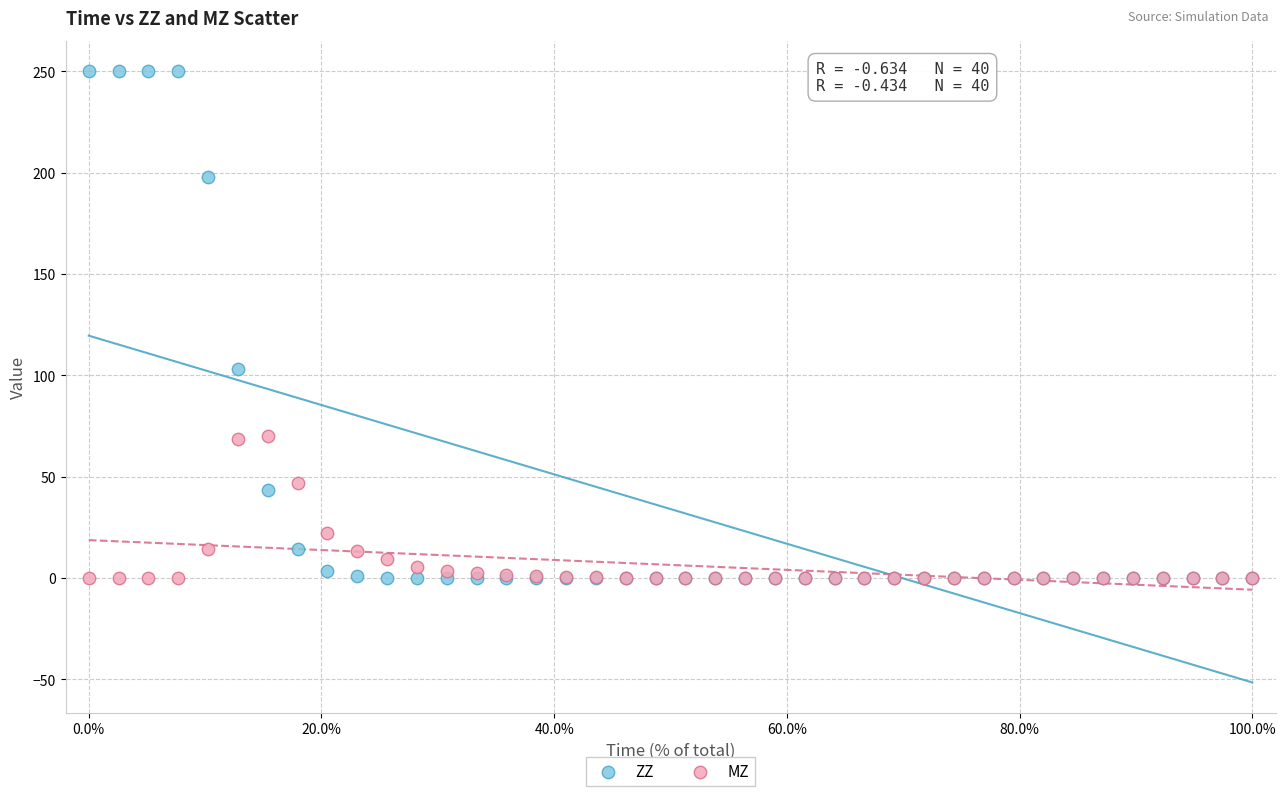

Which series has the largest Y range (max minus min)?

ZZ